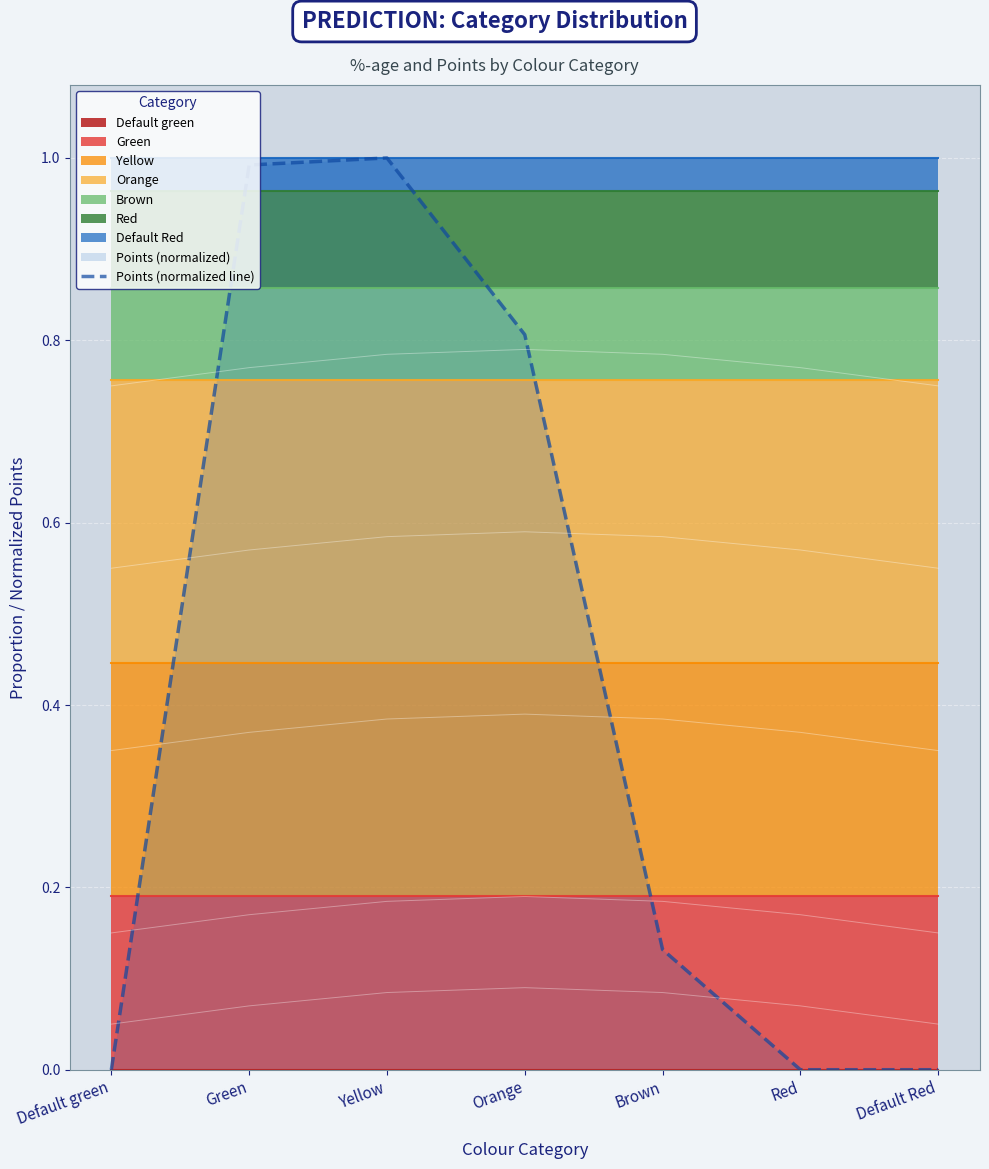

How many interior local peaks (higher than both neighbors) does the data have?

1